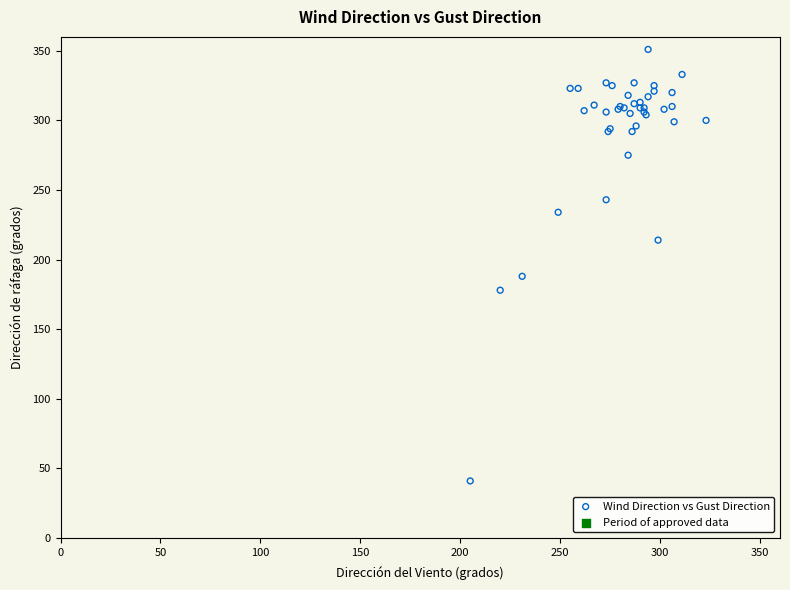

What Y value in the scatter plot is closest to 196?

188